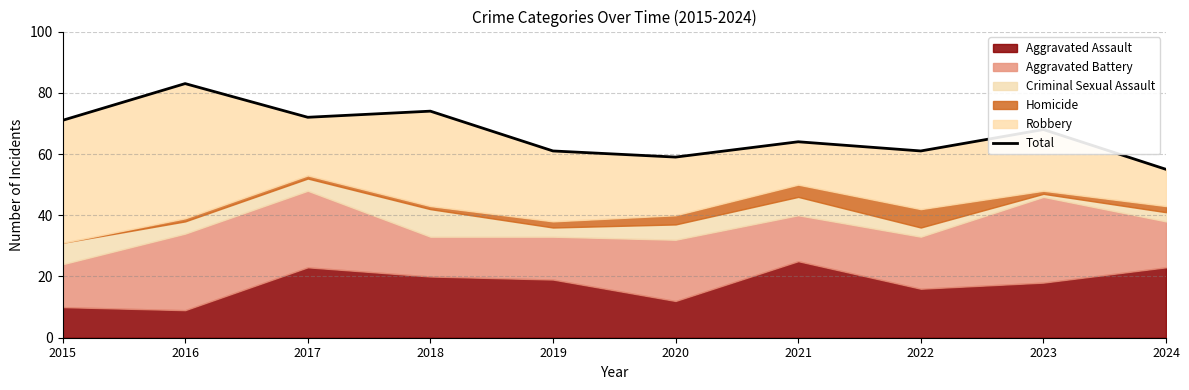

Where is the first local maximum?

2016